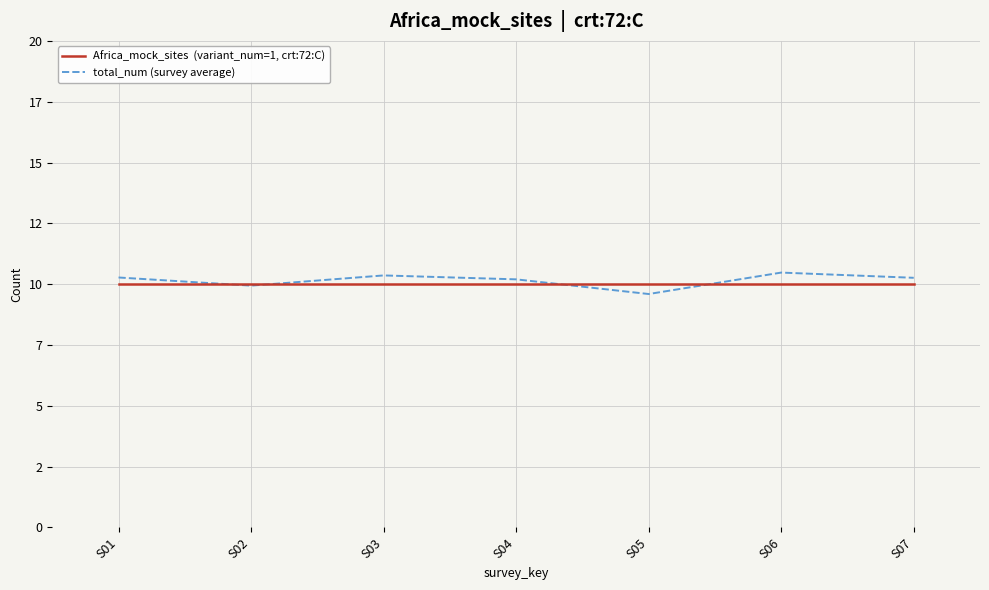

Does the chart display data point markers on the line(s)?

No